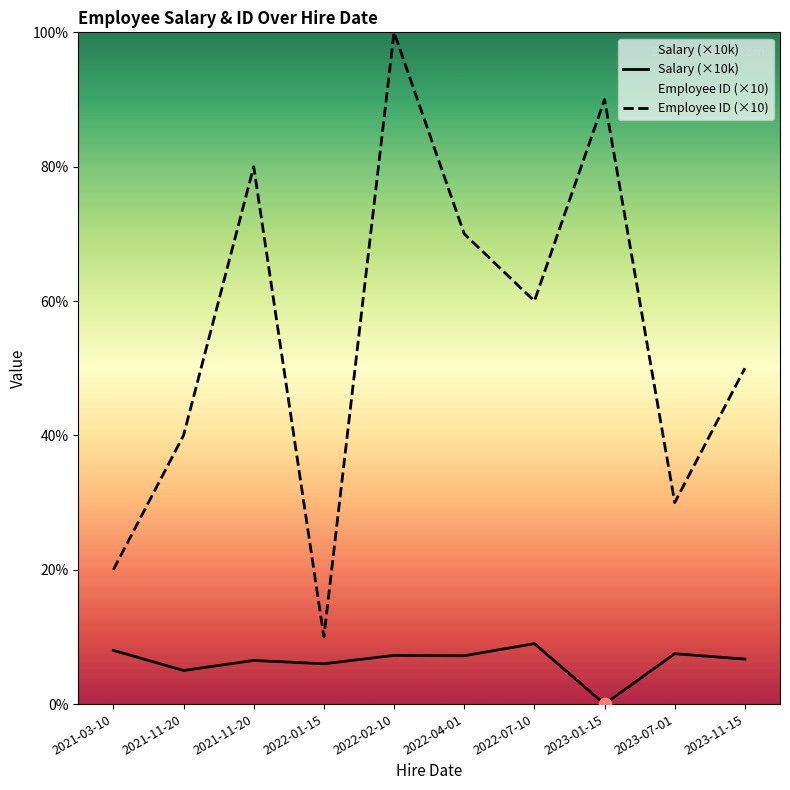

At which category is the sum across all series the highest?

2022-02-10